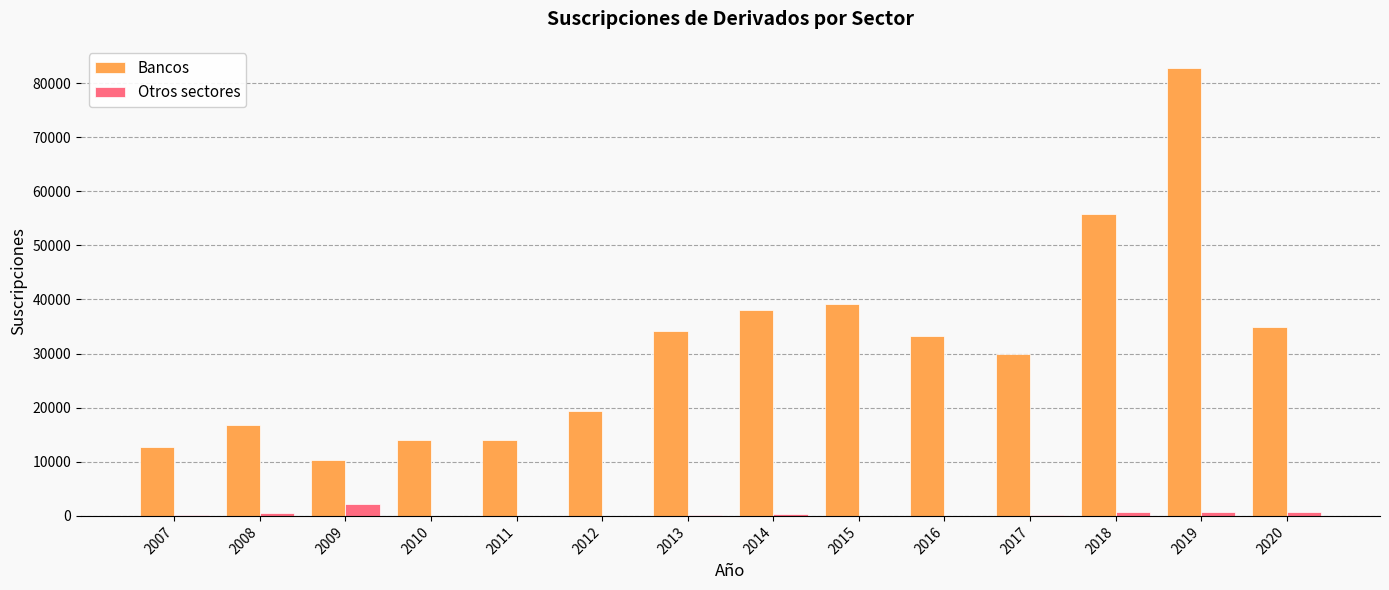

Between 2012 and 2015, which series saw the biggest shift?

Bancos